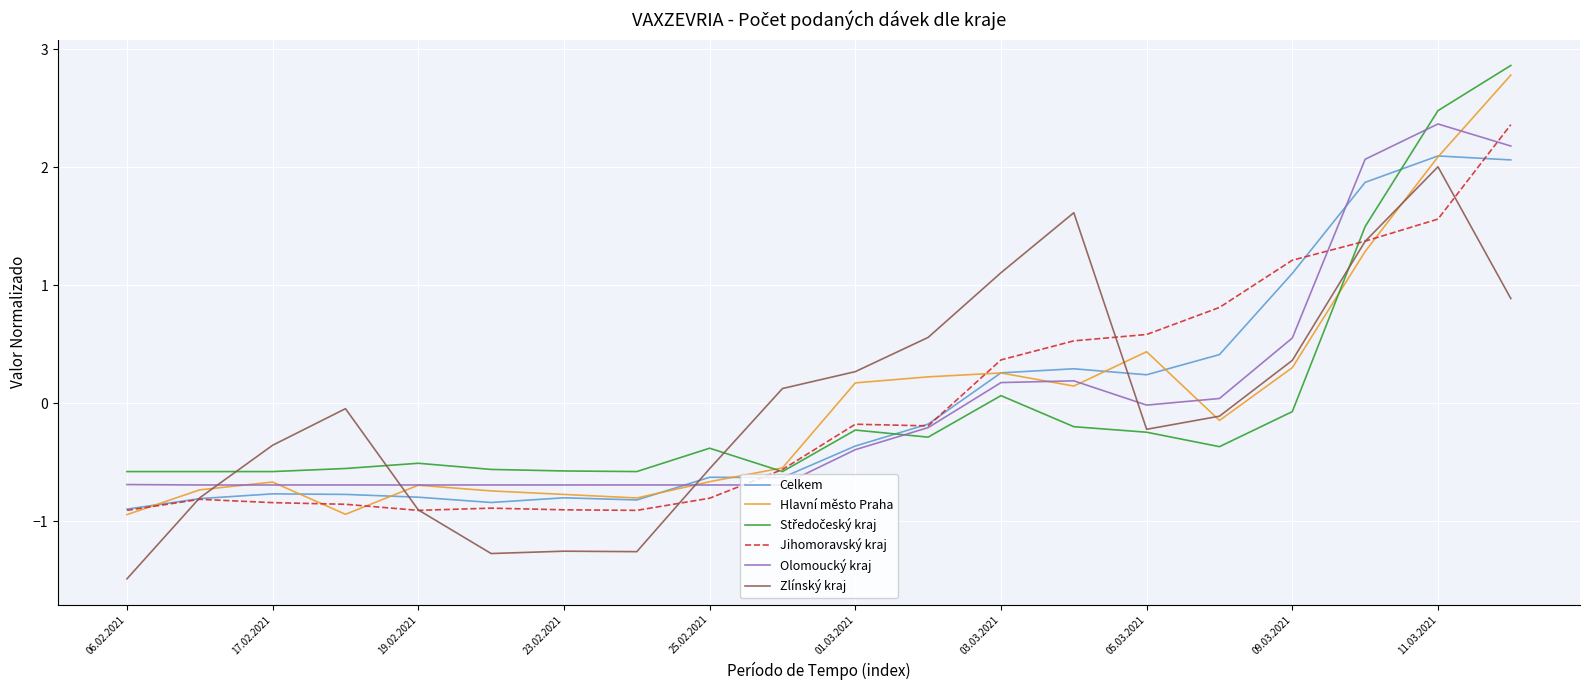

What is the smallest value displayed?

-1.5